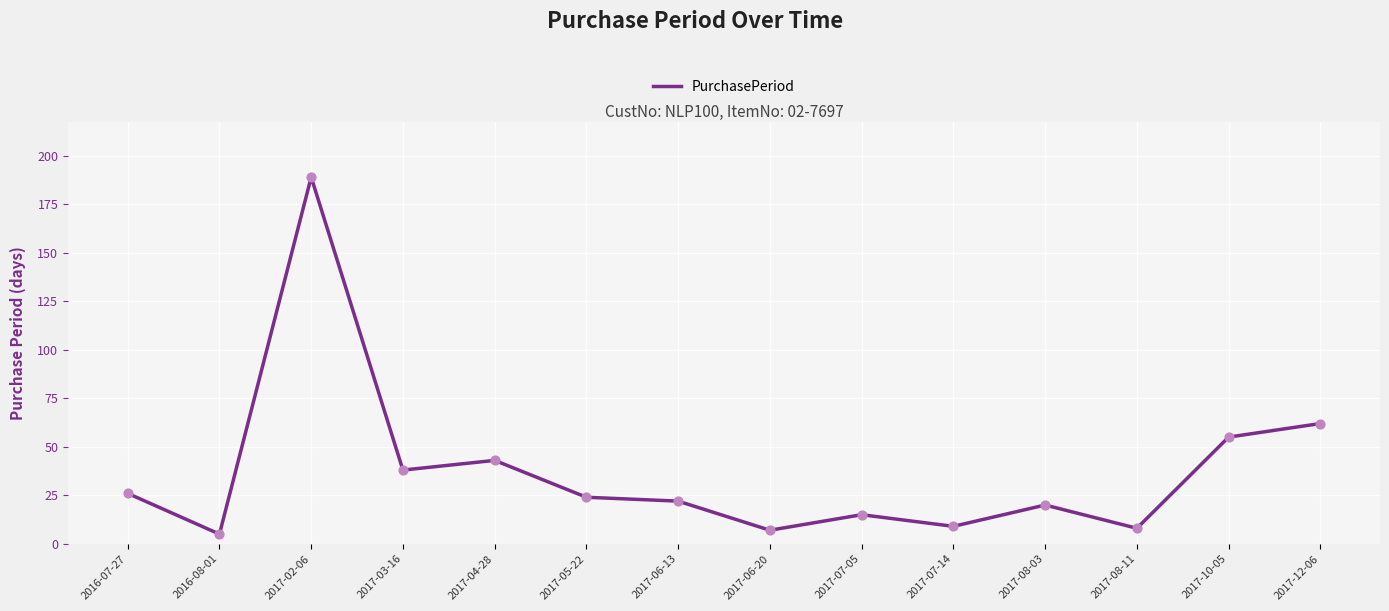

Approximately how many times larger is the value at 2016-07-27 compared to 2017-04-28?

0.6